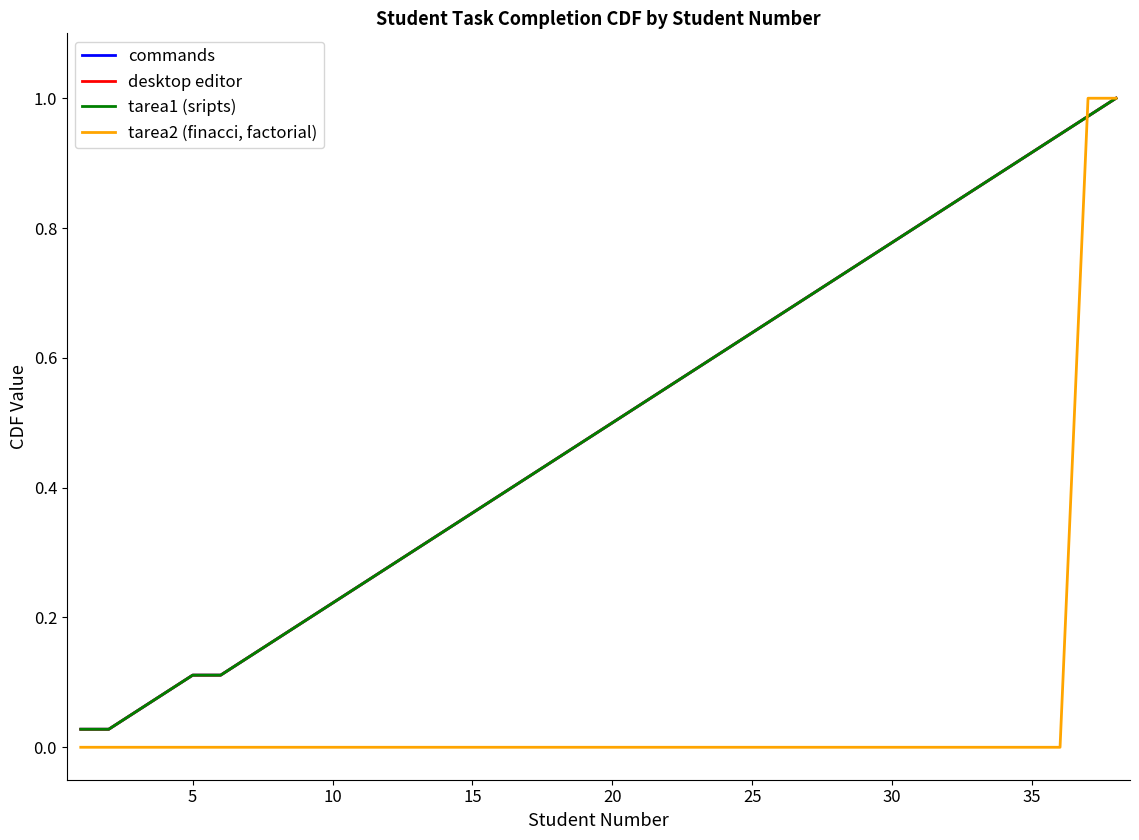

Does the chart display data point markers on the line(s)?

No